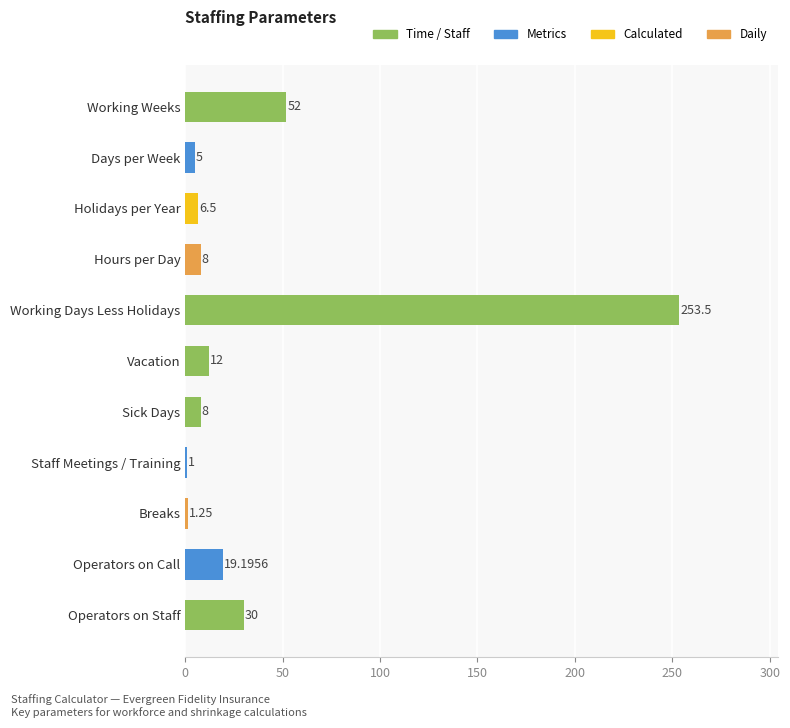

What is the change in value from Working Days Less Holidays to Operators on Staff?

-223.5